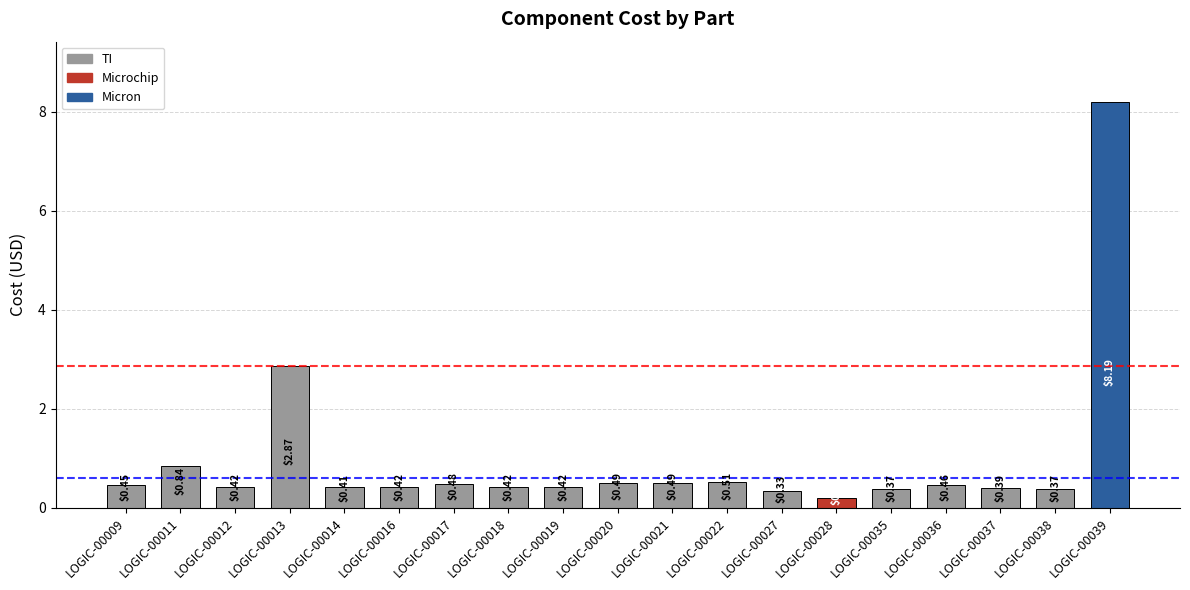

What is the difference between the maximum and minimum values?

8.0